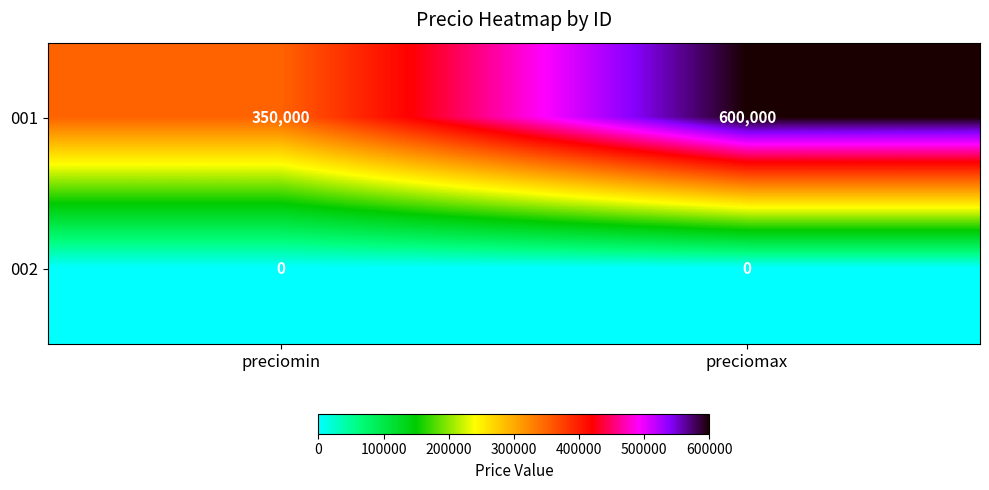

Which series changed the most between preciomin and preciomax?

001